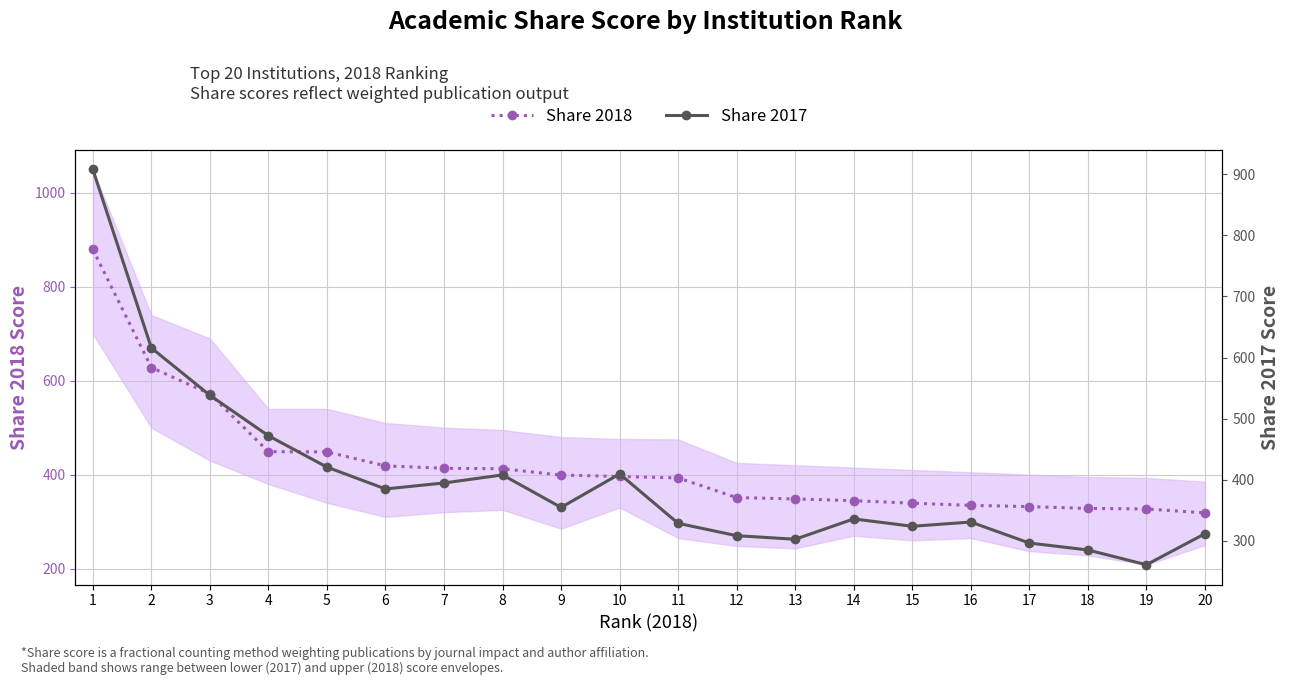

What is the highest value of the Share 2018 series?

879.7